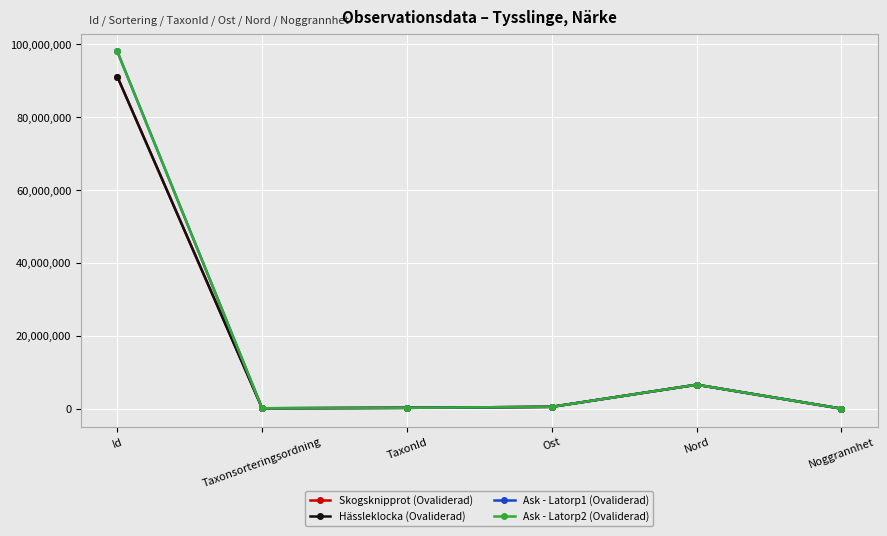

What are all the series names shown in the legend?

Skogsknipprot (Ovaliderad), Hässleklocka (Ovaliderad), Ask - Latorp1 (Ovaliderad), Ask - Latorp2 (Ovaliderad)